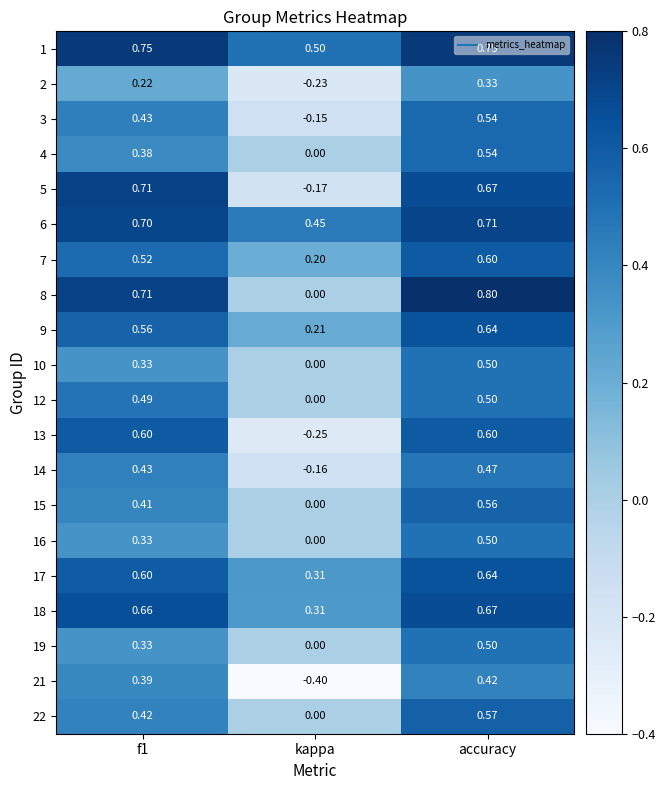

At which category does the chart reach its minimum across all series?

kappa